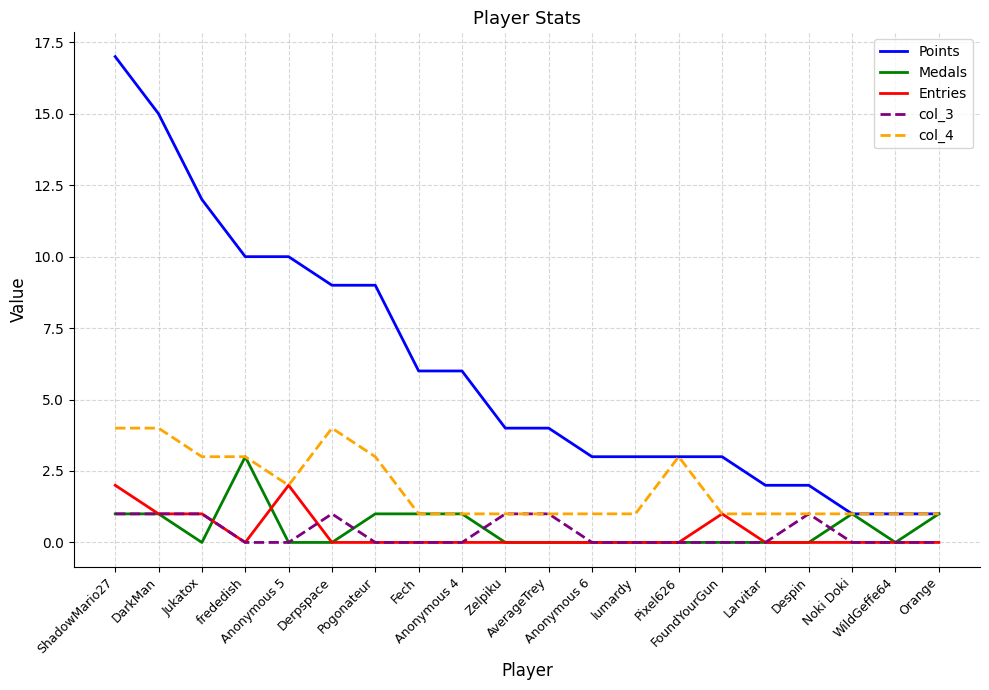

Is it true that Medals equals 1 at Anonymous 4?

True